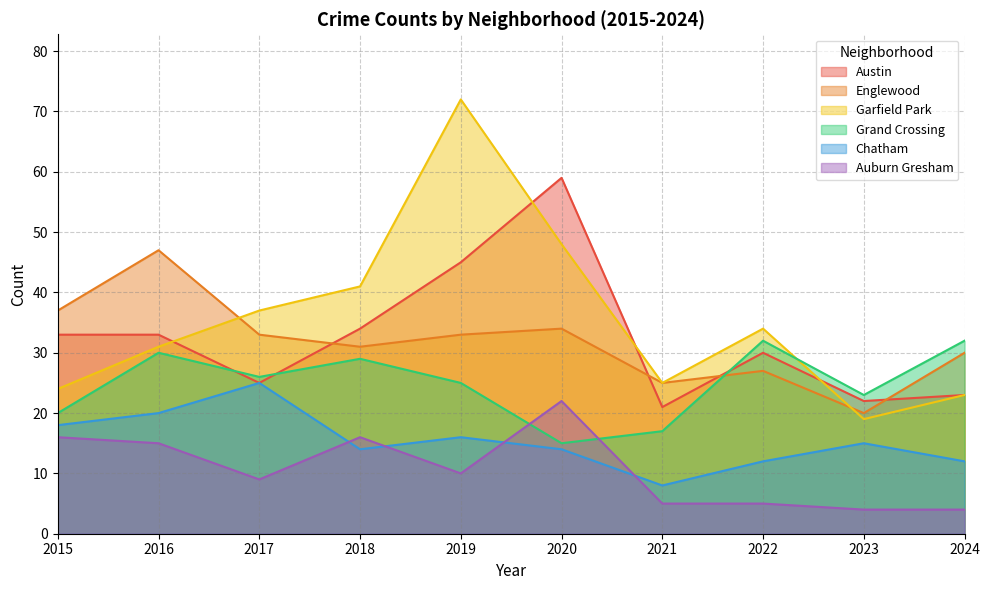

Is it true that Chatham equals 12 at 2016?

False